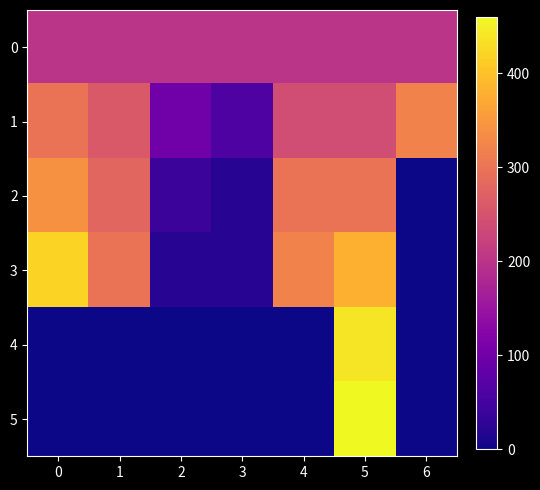

Rank the series by their maximum value, from lowest to highest.

row_0, row_1, row_2, row_3, row_4, row_5